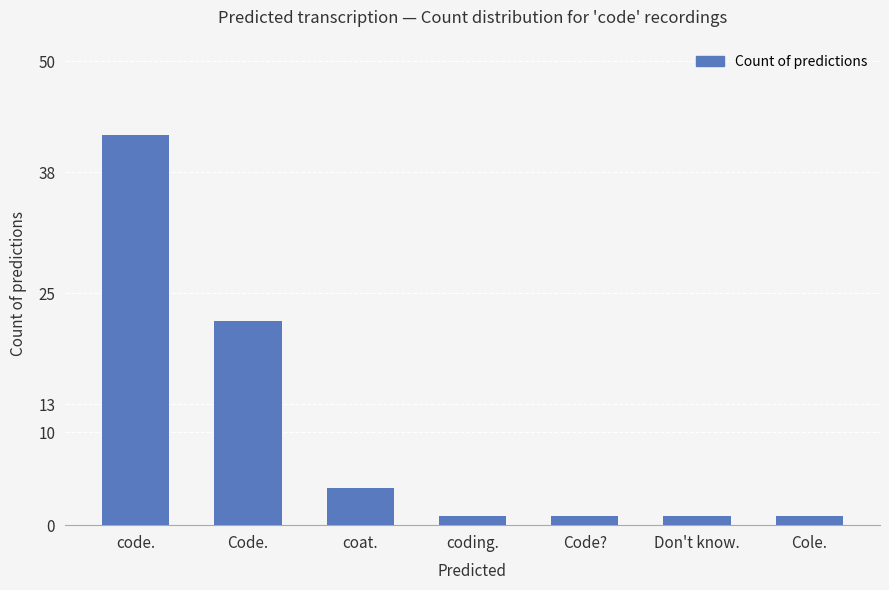

Reading right to left, what are all the values shown in this chart?

Cole.=1	Don't know.=1	Code?=1	coding.=1	coat.=4	Code.=22	code.=42